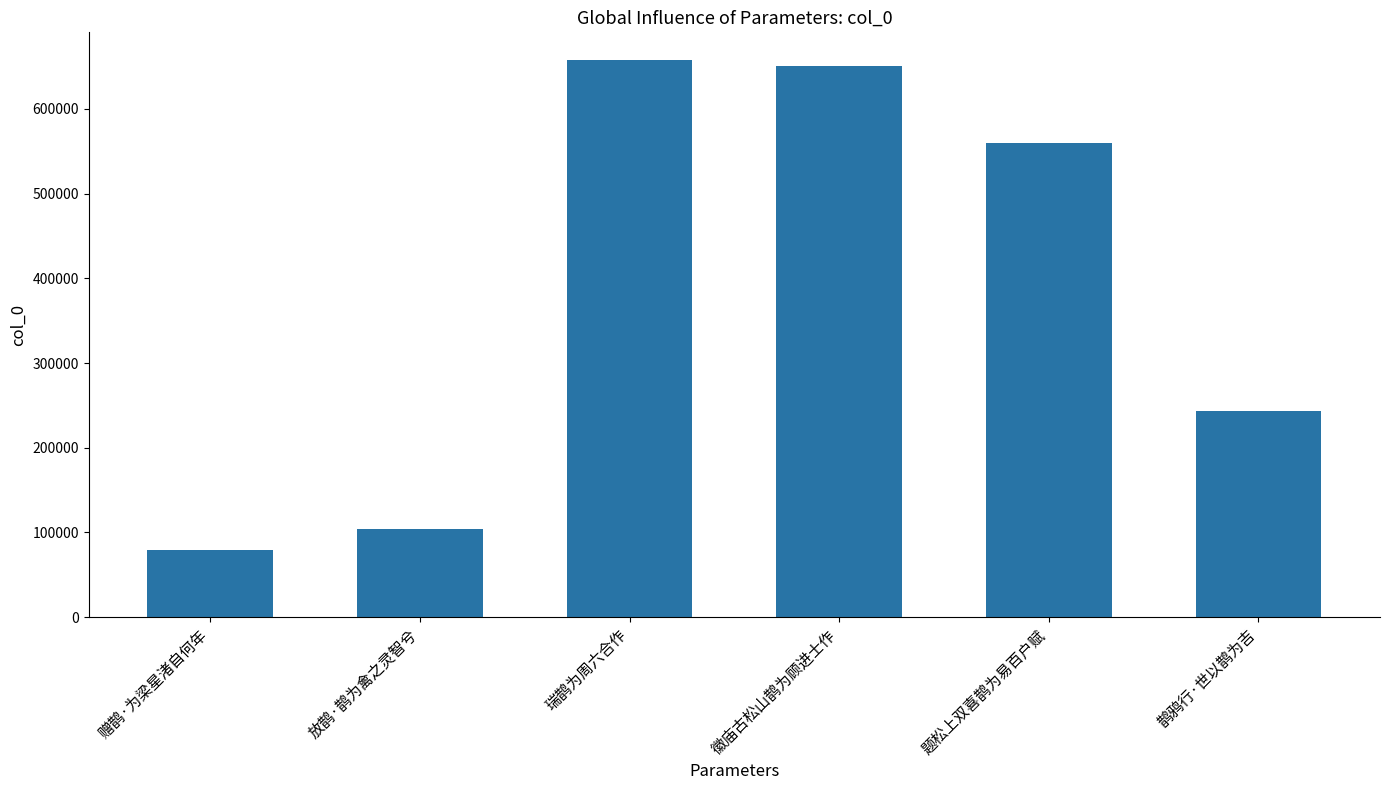

What is the smallest value displayed?

78817